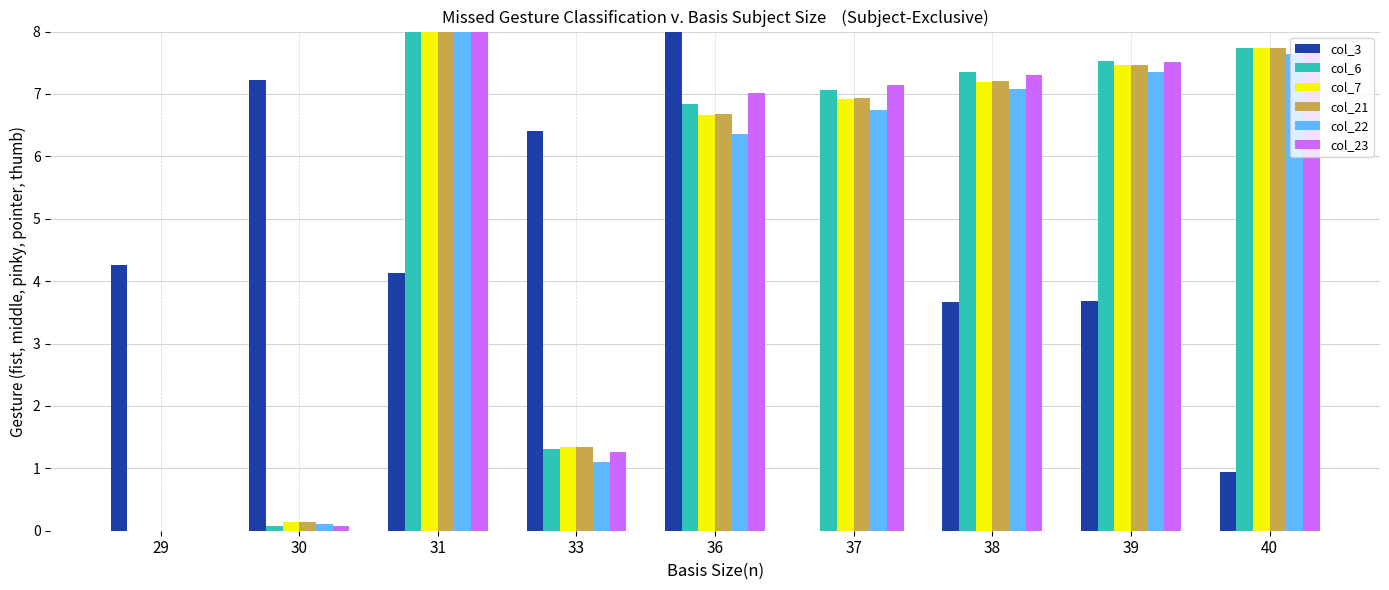

At which category is the sum across all series the highest?

31